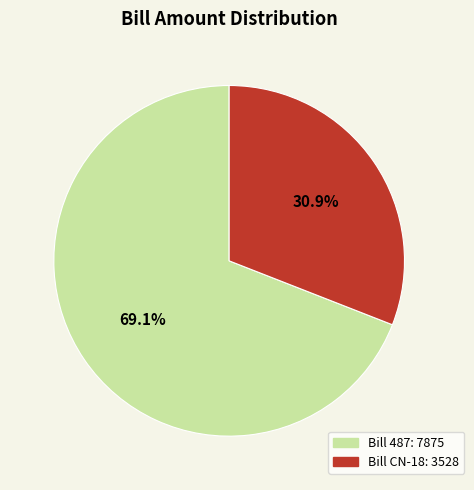

Does any single category account for the majority?

Yes